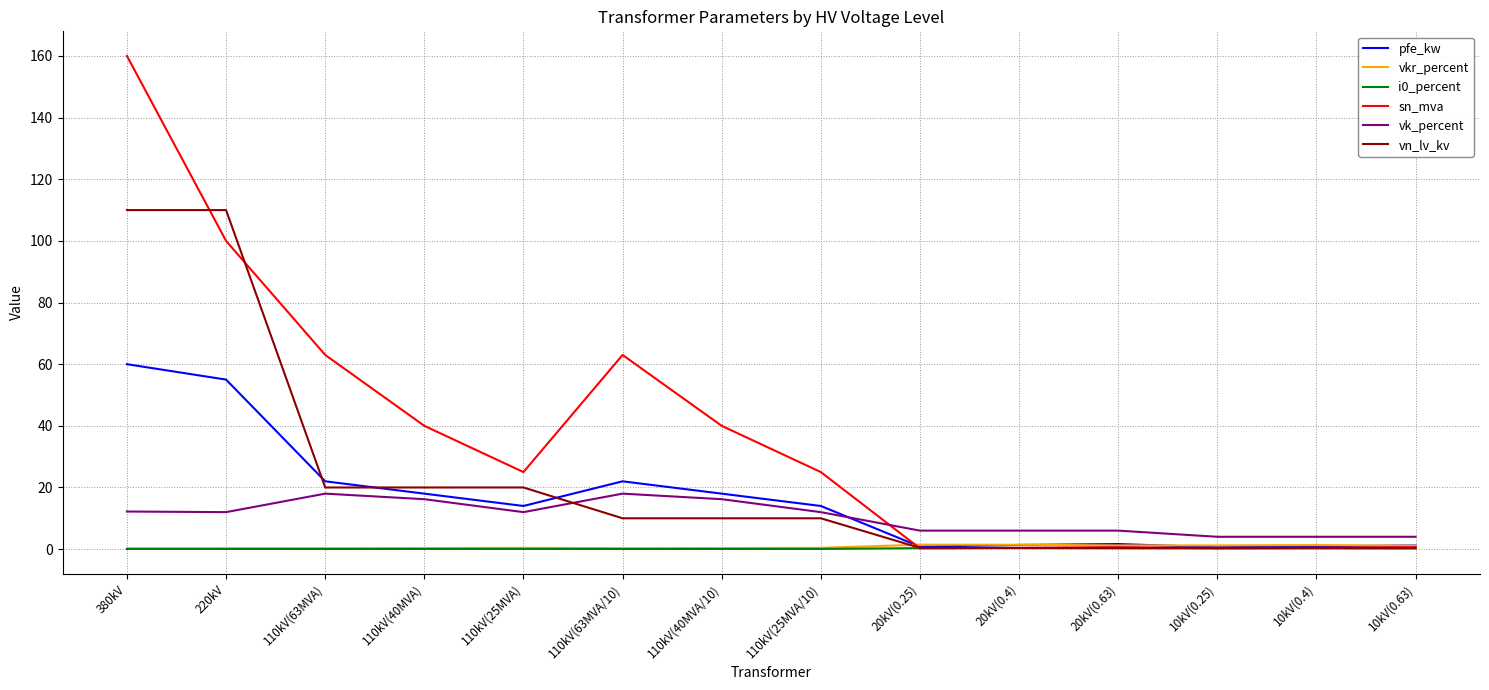

What is the greatest value displayed?

160.0